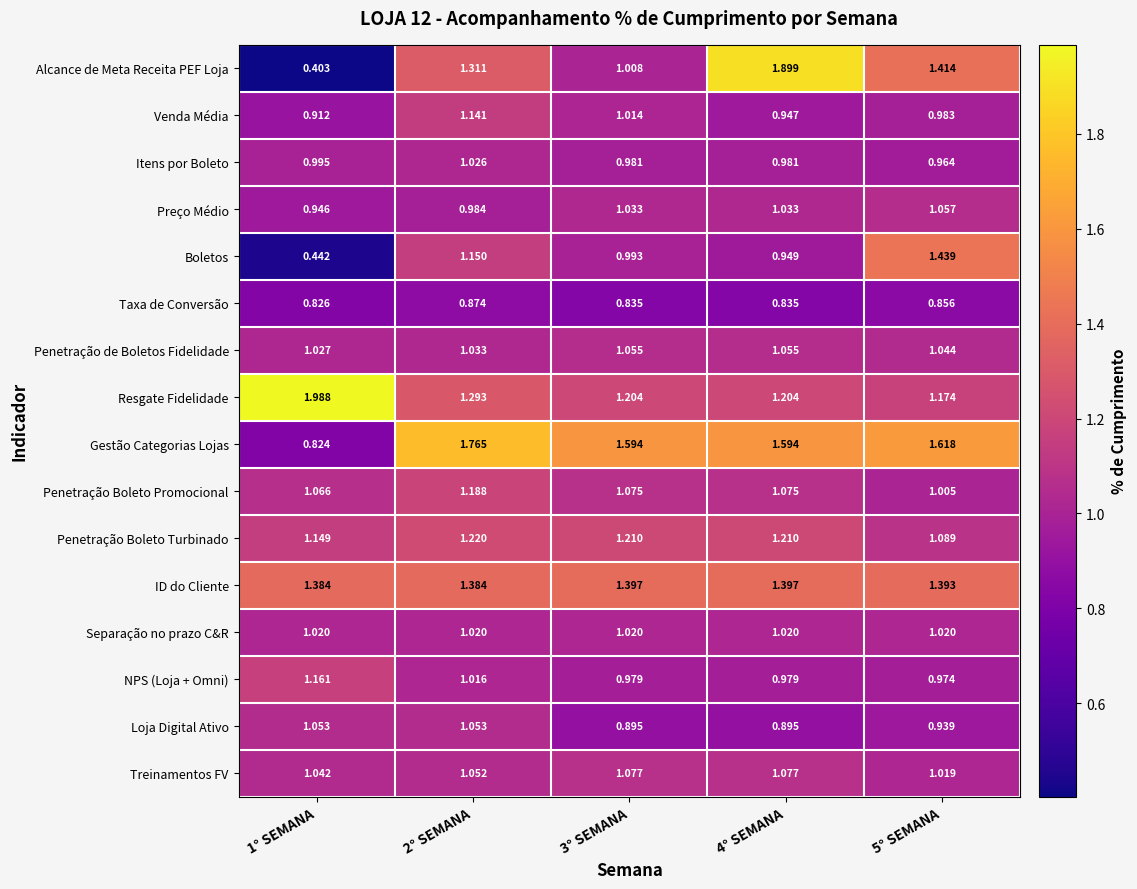

Count the number of data series in this chart.

16